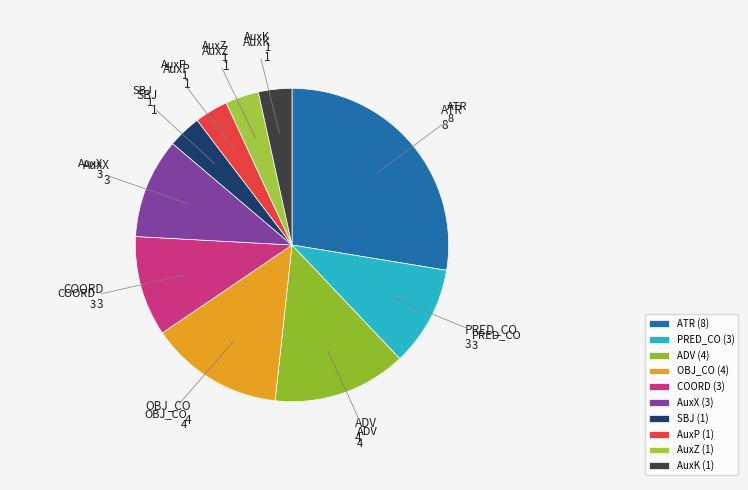

What is the total percentage of PRED_CO and COORD?

20.7%